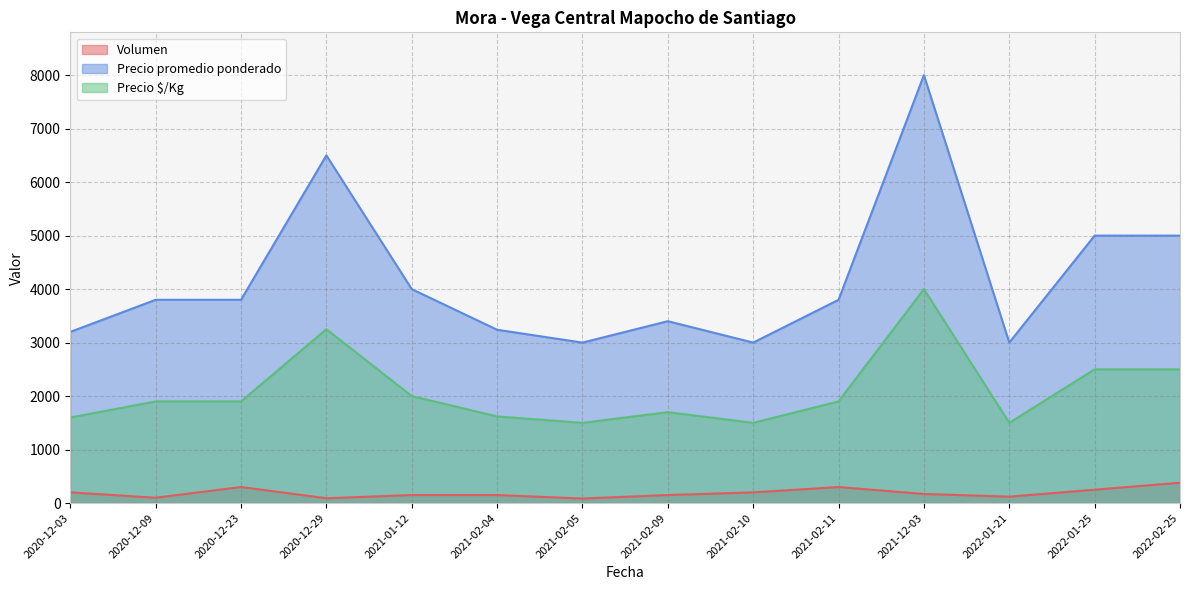

True or false: Volumen has a value of 100 at 2020-12-09.

True